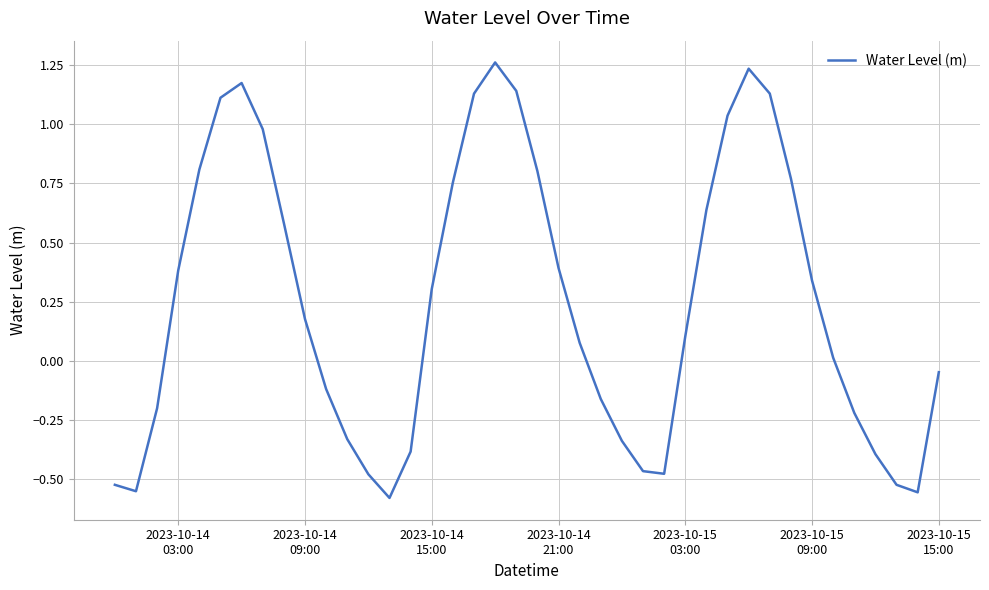

What is the difference between the maximum and minimum values?

1.8